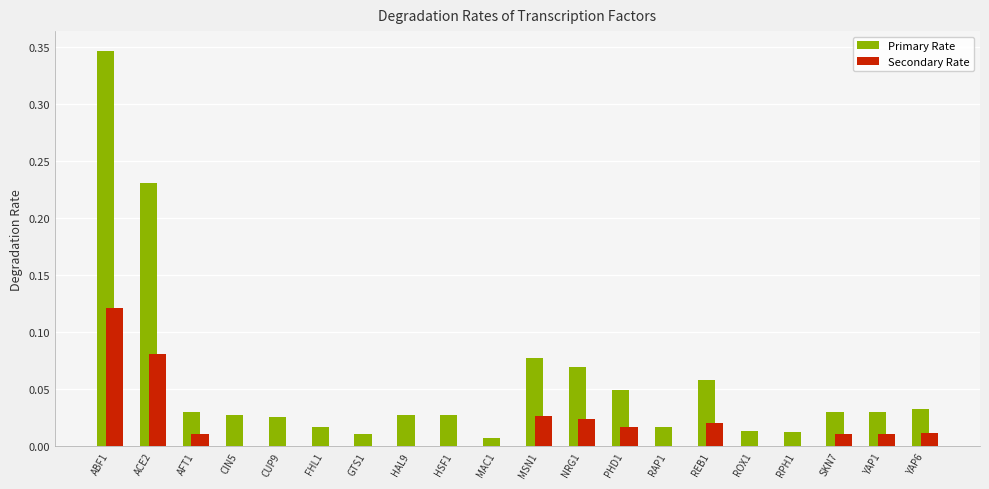

Reading left to right, extract all data points from this chart.

0.3	0.2	0.0	0.0	0.0	0.0	0.0	0.0	0.0	0.0	0.1	0.1	0.0	0.0	0.1	0.0	0.0	0.0	0.0	0.0